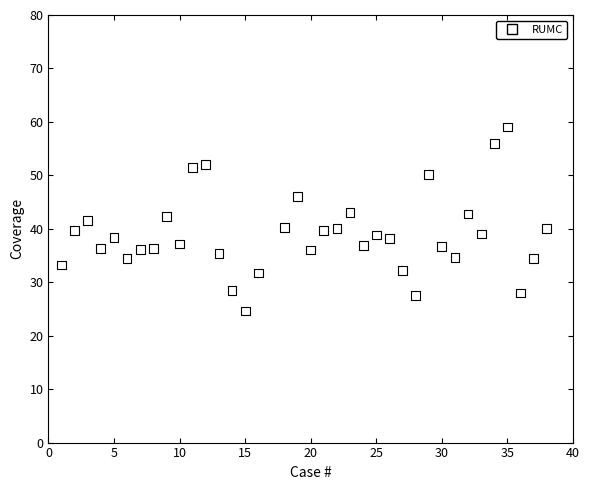

What is the range of X values (max minus min)?

37.0